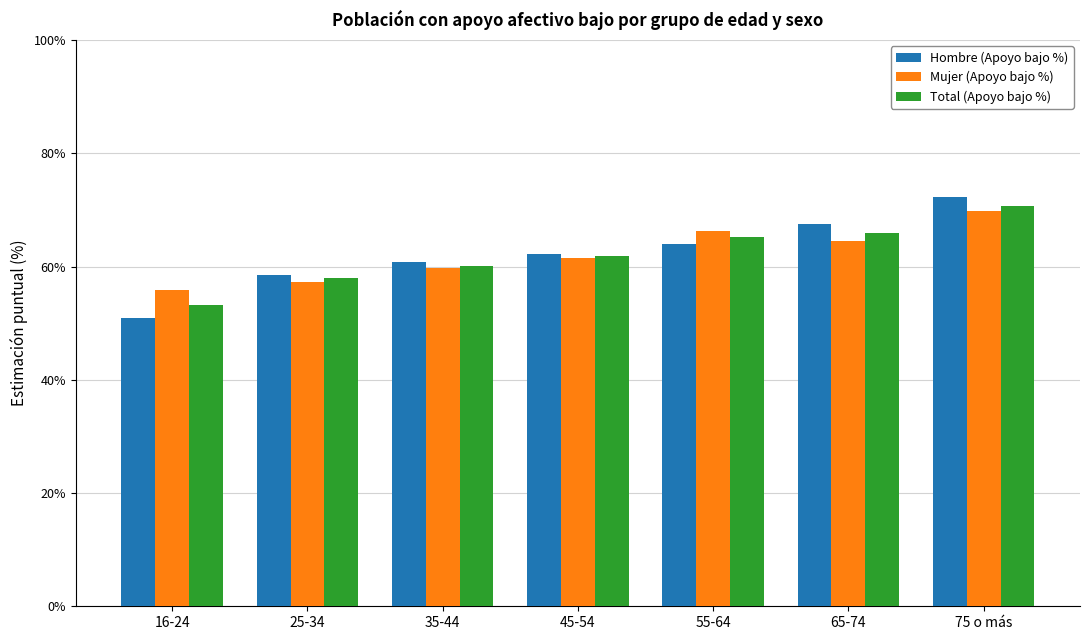

What is the minimum value shown in the chart?

50.9